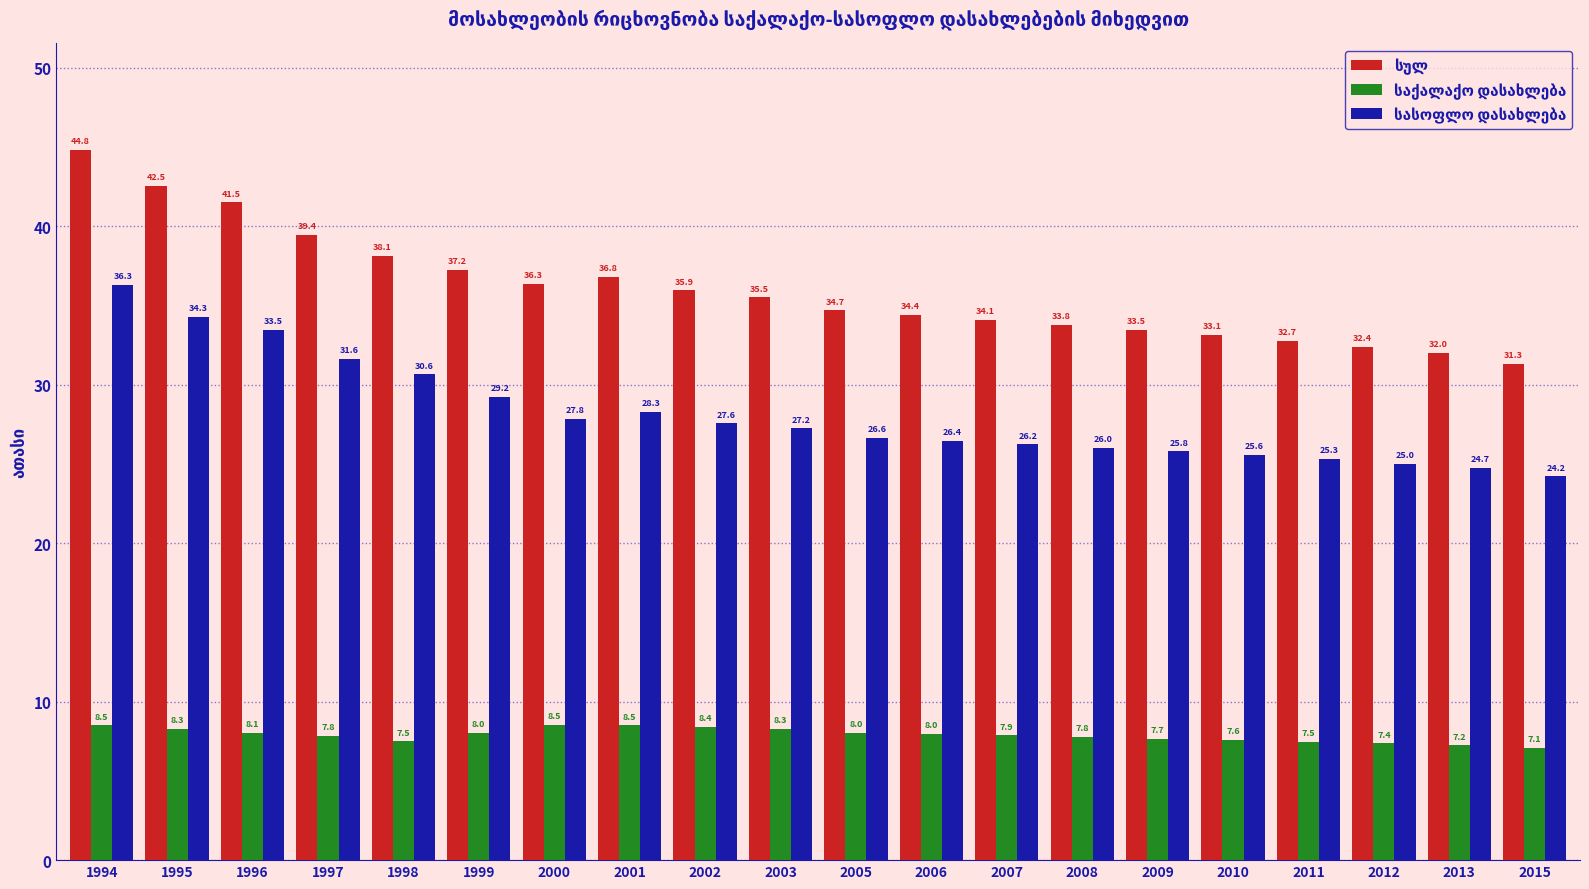

What is the maximum value shown in the chart?

44.8